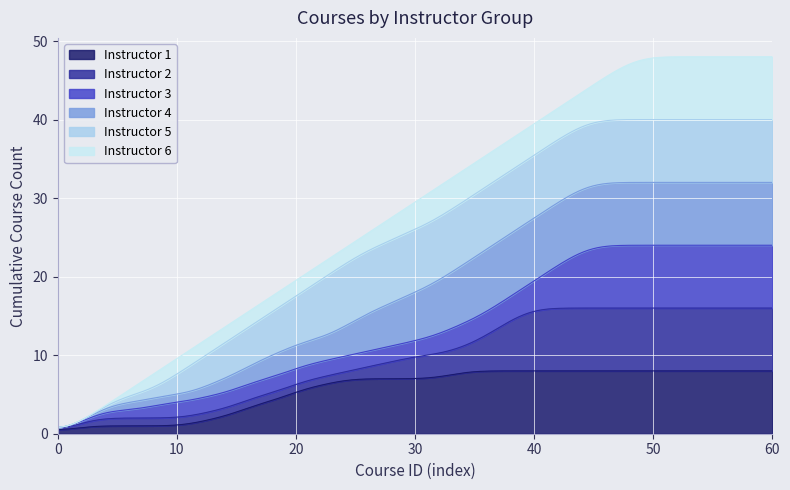

What is the maximum value for Instructor 1?

8.0